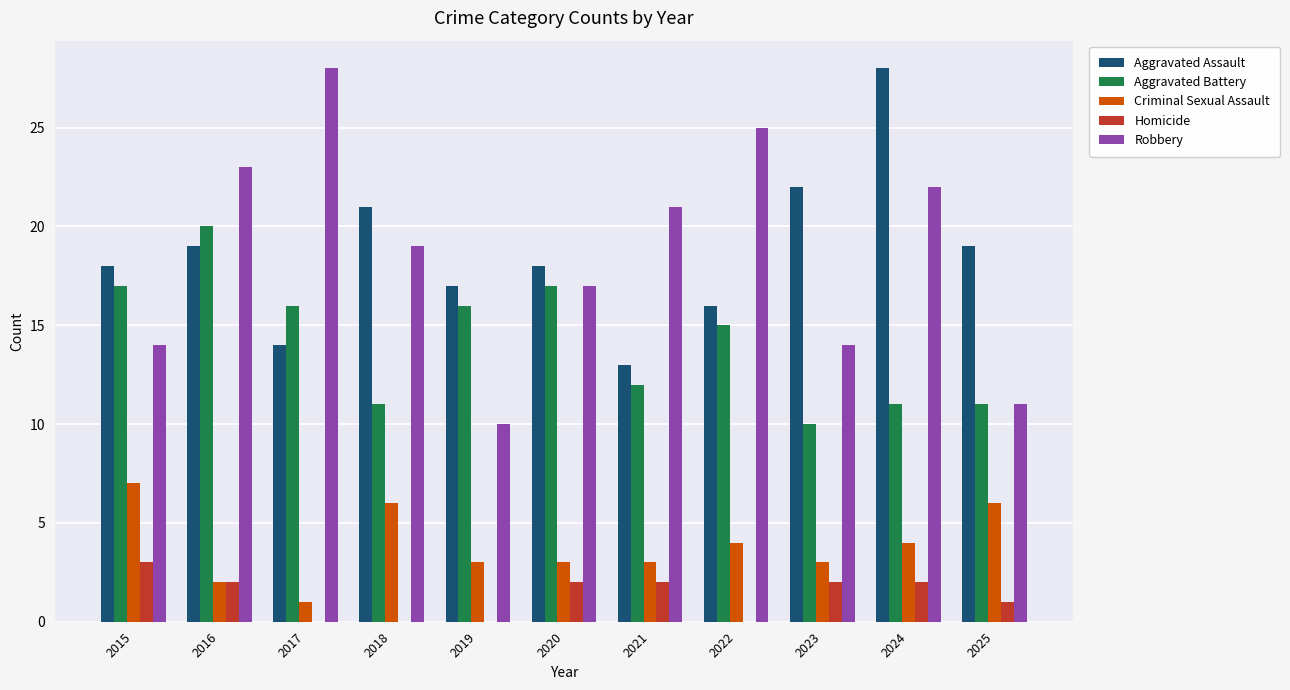

Reading right to left, extract all data points from this chart.

Aggravated Assault: 19	28	22	16	13	18	17	21	14	19	18
Aggravated Battery: 11	11	10	15	12	17	16	11	16	20	17
Criminal Sexual Assault: 6	4	3	4	3	3	3	6	1	2	7
Homicide: 1	2	2	0	2	2	0	0	0	2	3
Robbery: 11	22	14	25	21	17	10	19	28	23	14